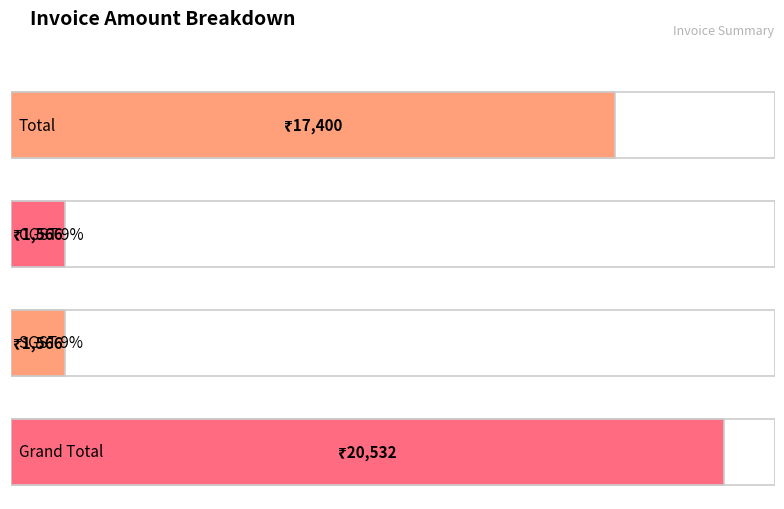

Reading left to right, extract all data points from this chart.

Total=17400	CGST 9%=1566	SGST 9%=1566	Grand Total=20532